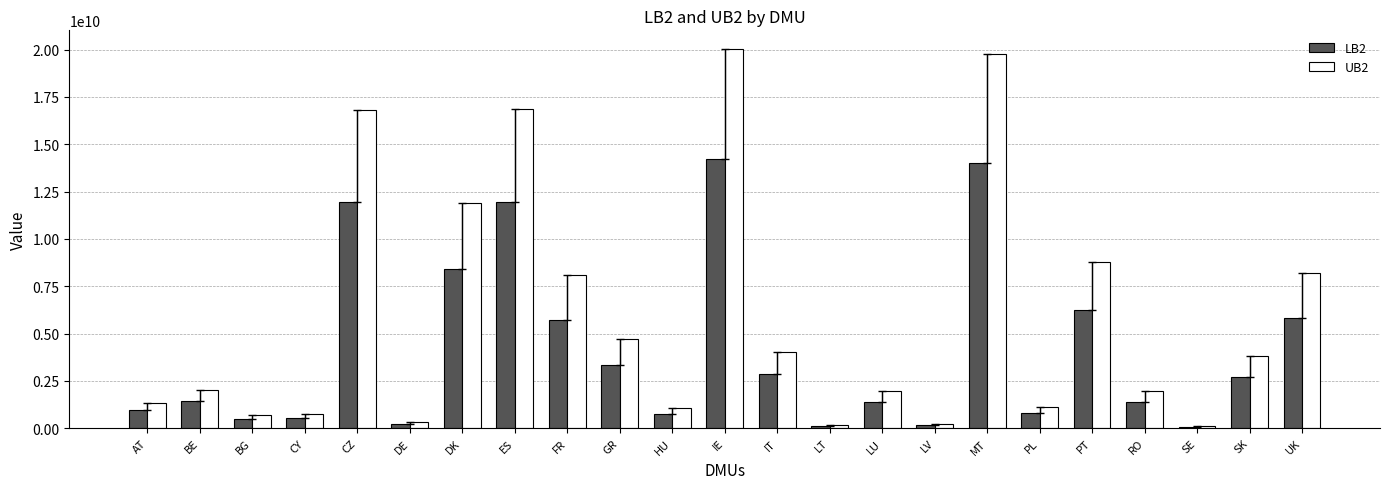

Rank the series at UK from lowest to highest value.

LB2, UB2